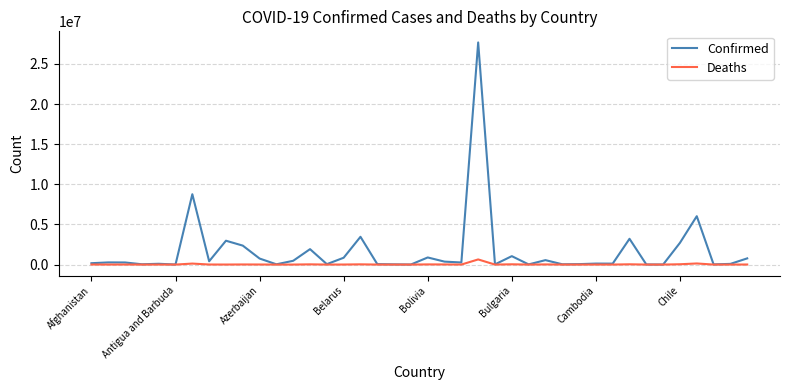

What is the sum of all Deaths values?

1211993